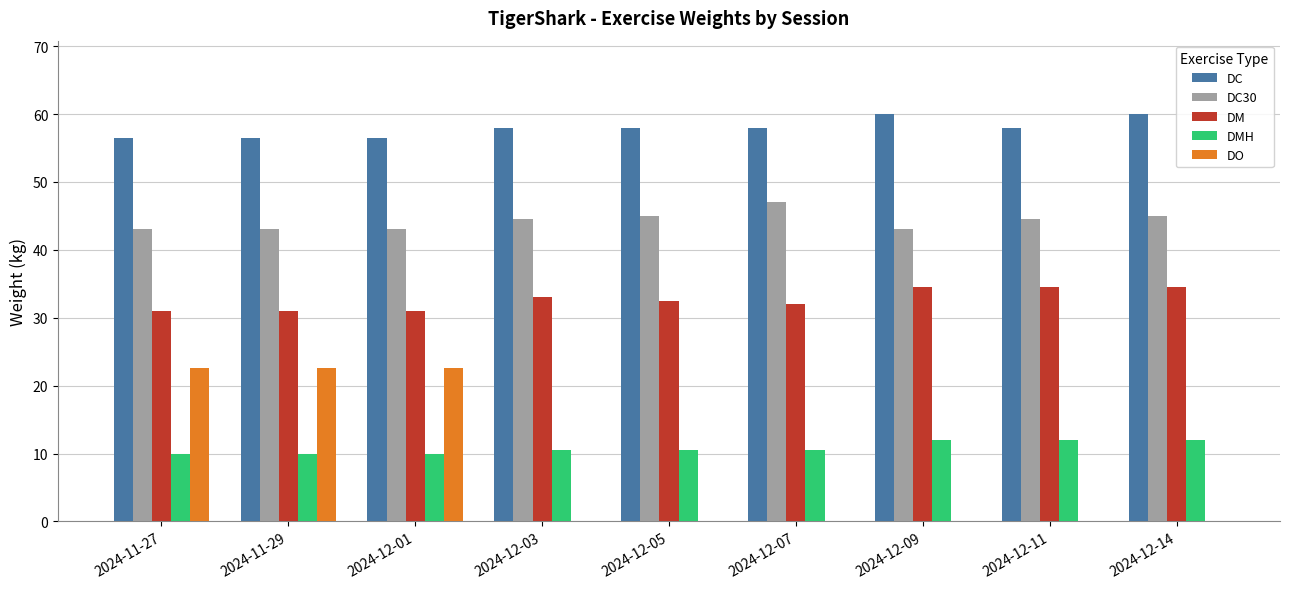

What are all the series names shown in the legend?

DC, DC30, DM, DMH, DO